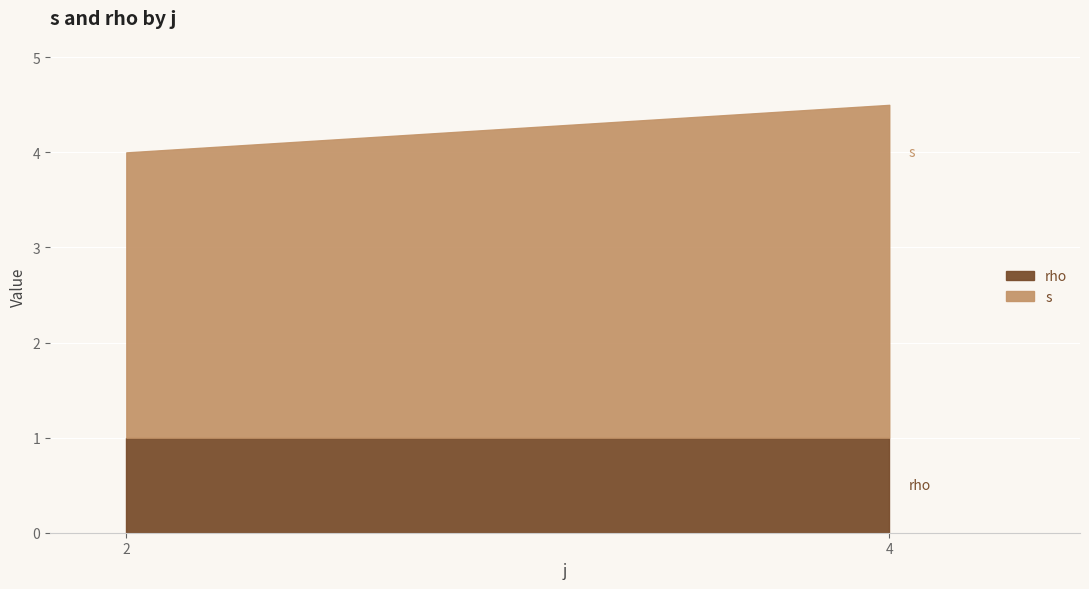

What is the total value across all series at 4?

4.5